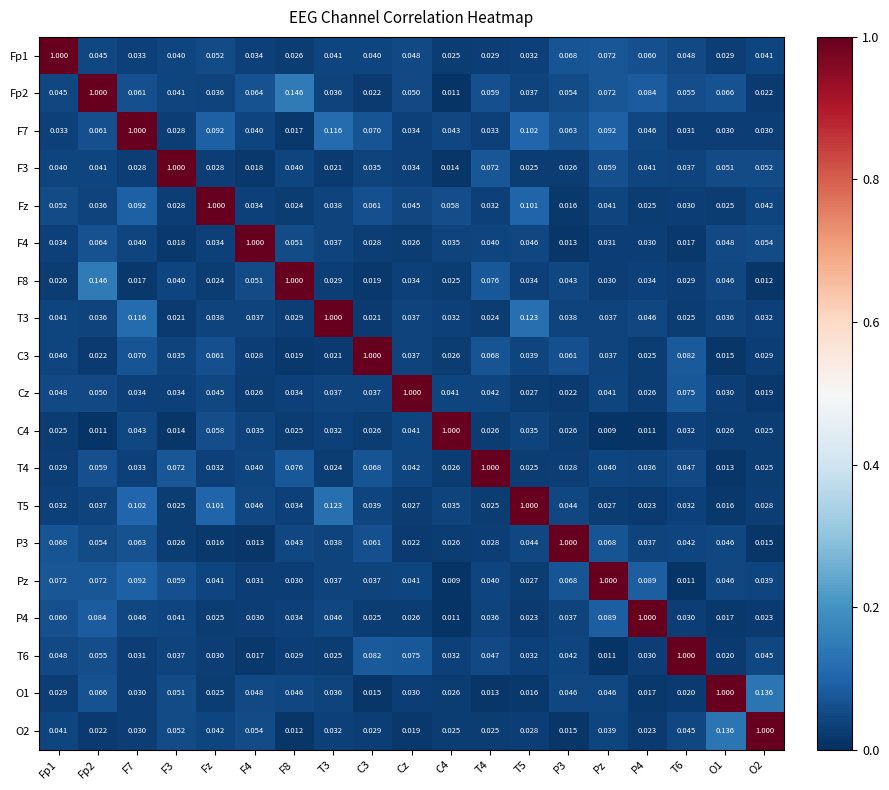

At which label does C4 reach its minimum?

Pz